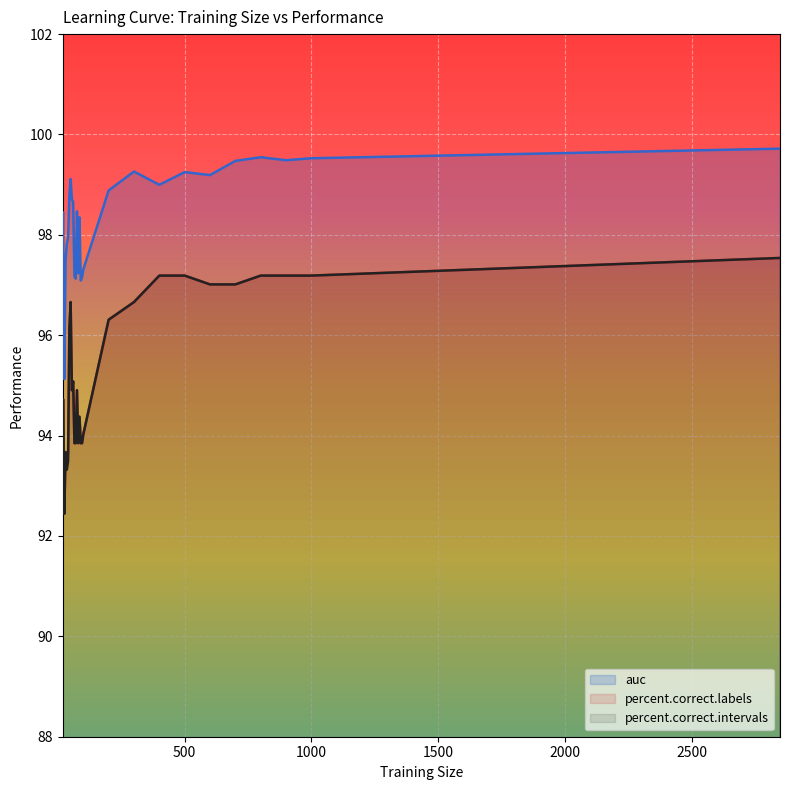

True or false: auc has a value of 99.2 at 600.

True